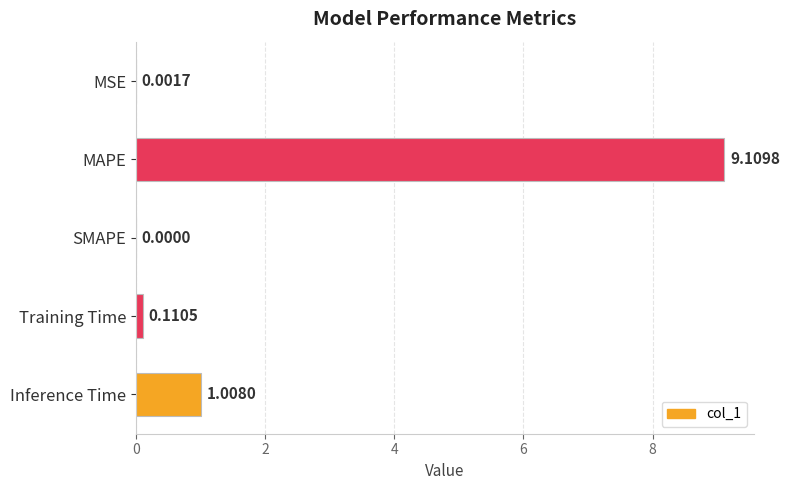

What is the sum of the values at Training Time and Inference Time?

1.1